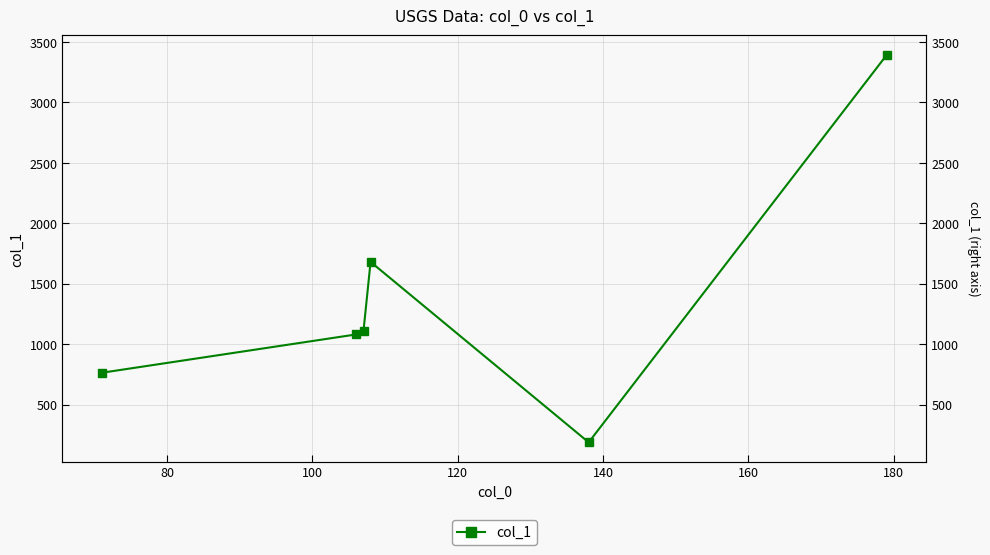

What is the ratio of the value at 140 to the value at 120?

0.1